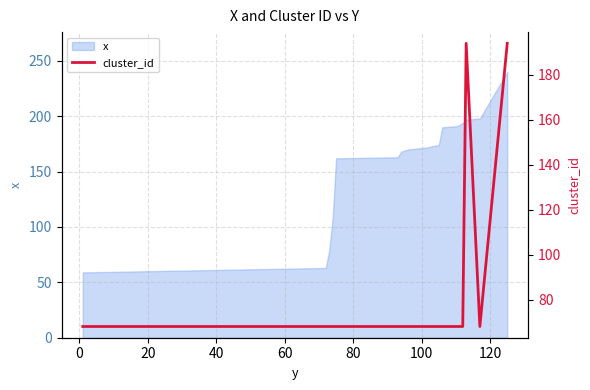

How many points are higher than both their immediate neighbors (excluding endpoints)?

1